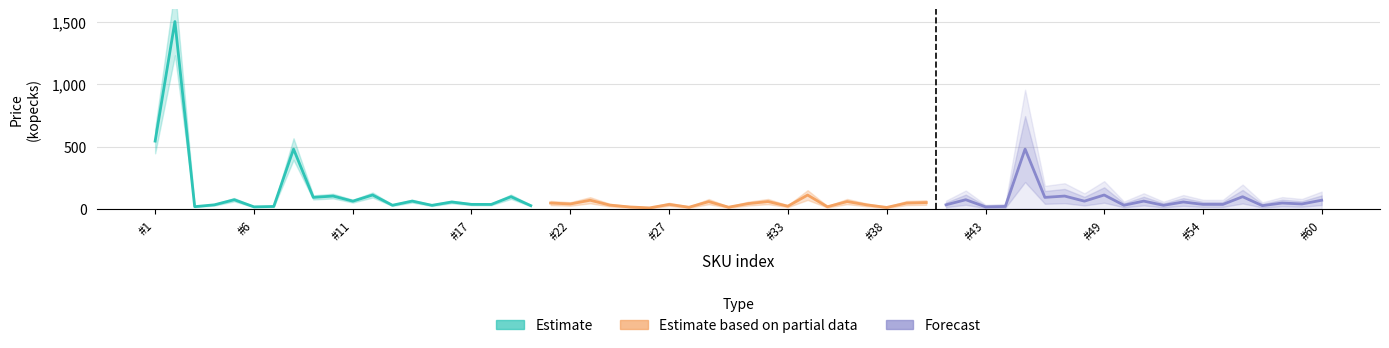

What is the sum of the Estimate values at 14 and 19?

56.5